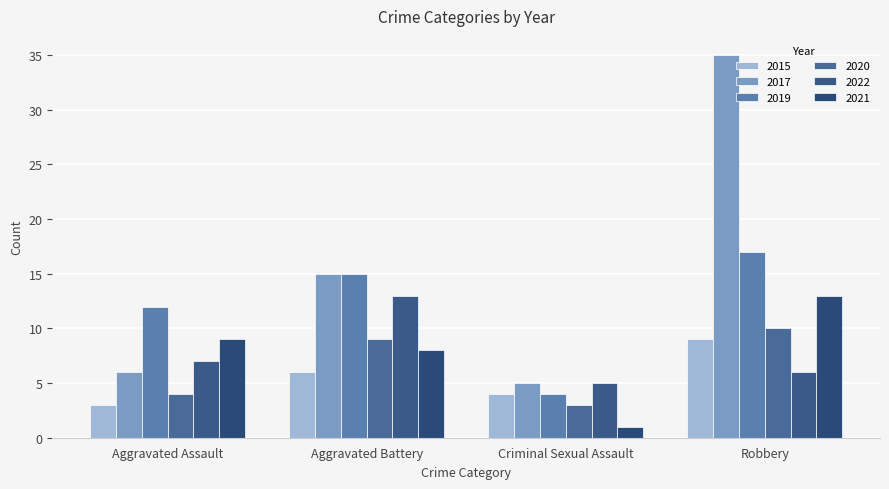

At which label is 2017 closest to 20?

Aggravated Battery